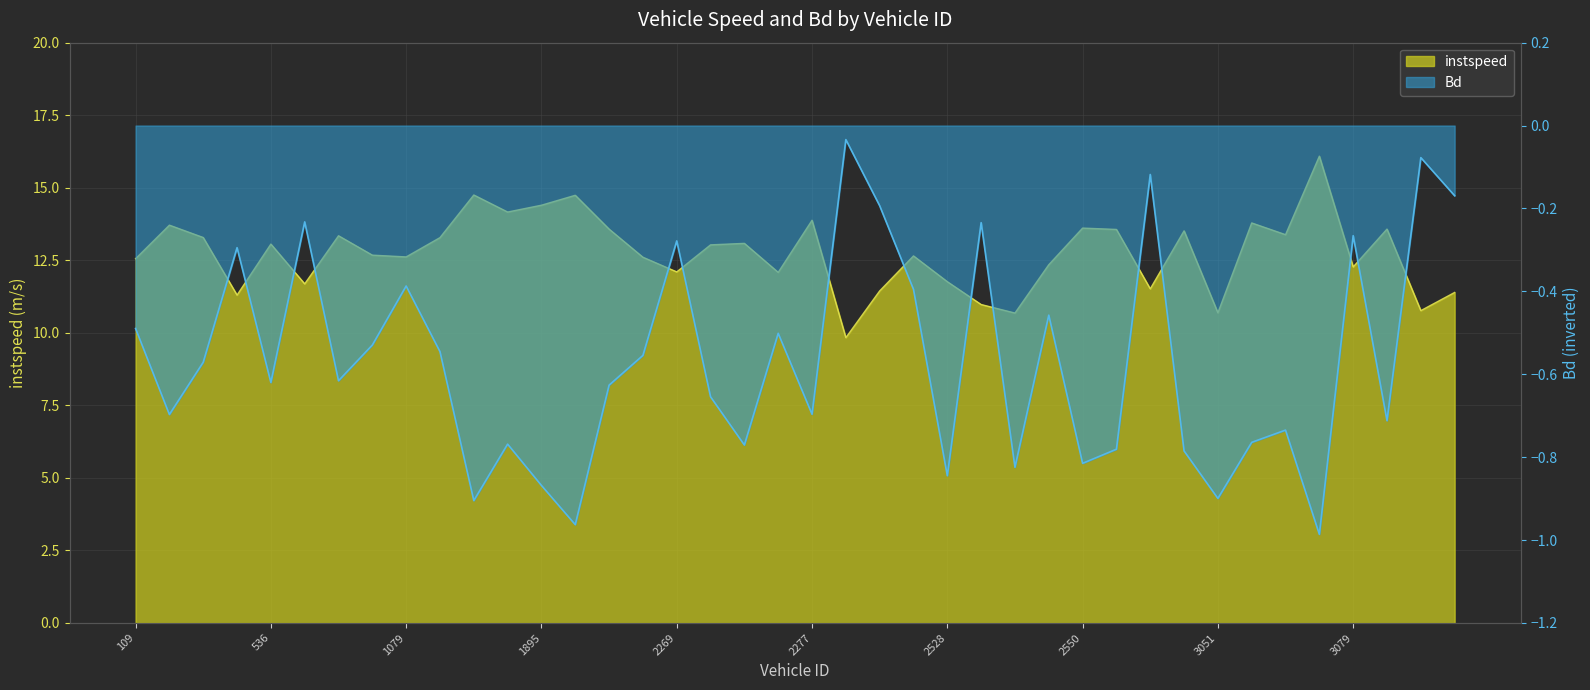

What is the value of the Bd point at the 19th from the left?

-0.8